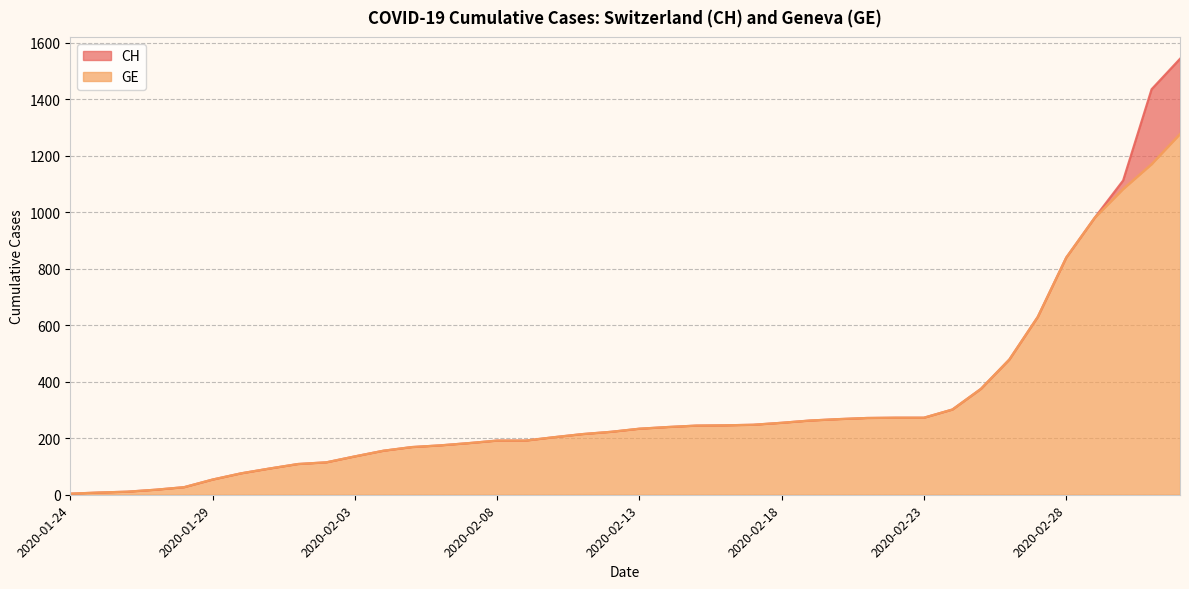

What is the value of the GE point at the 22nd from the left?

240